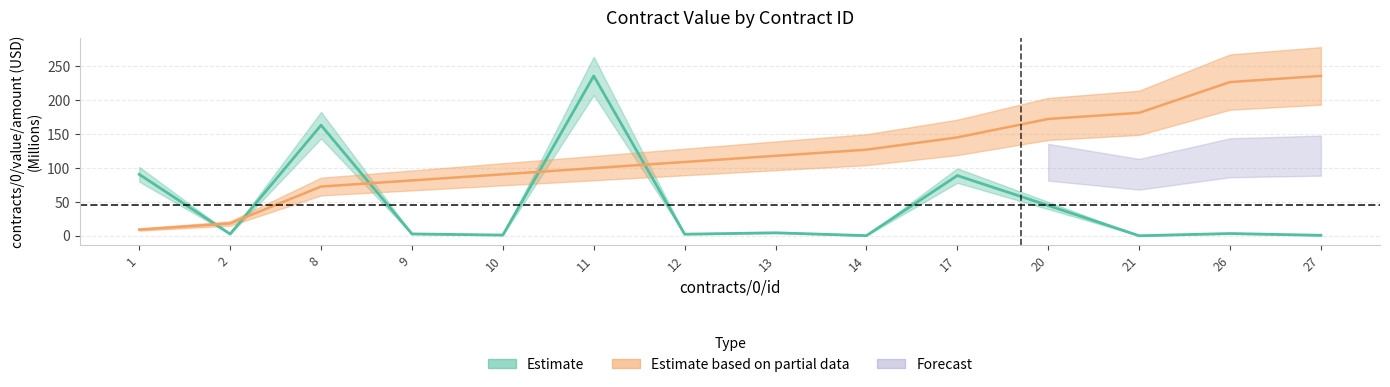

Where does the value_amount series first go above 3?

1